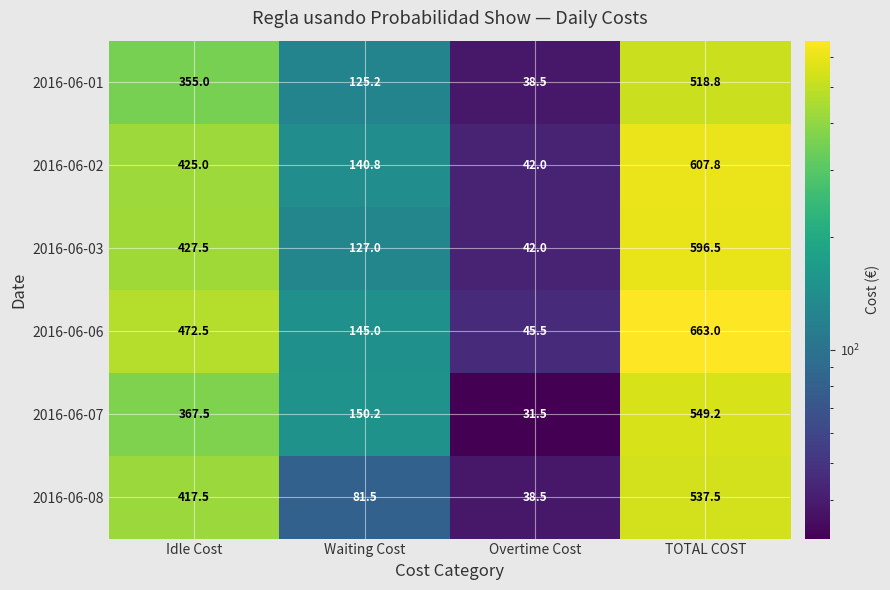

Which series changed the most between Idle Cost and TOTAL COST?

2016-06-06